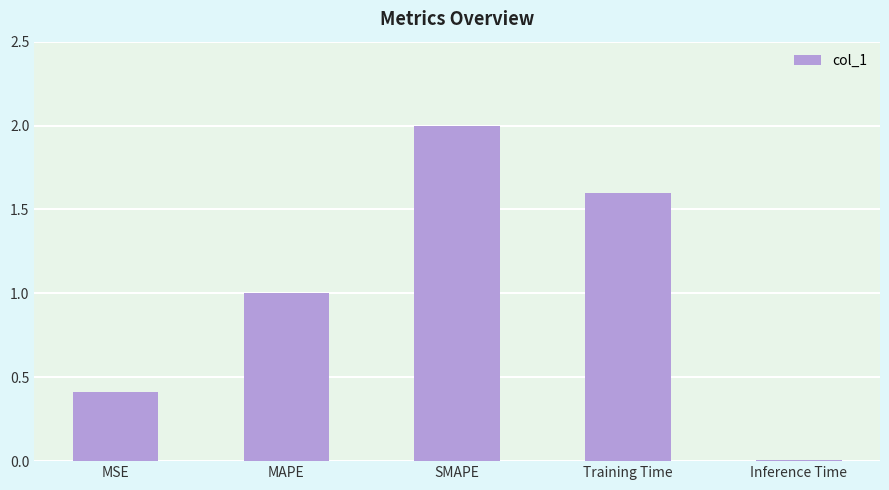

What is the maximum value shown in the chart?

2.0